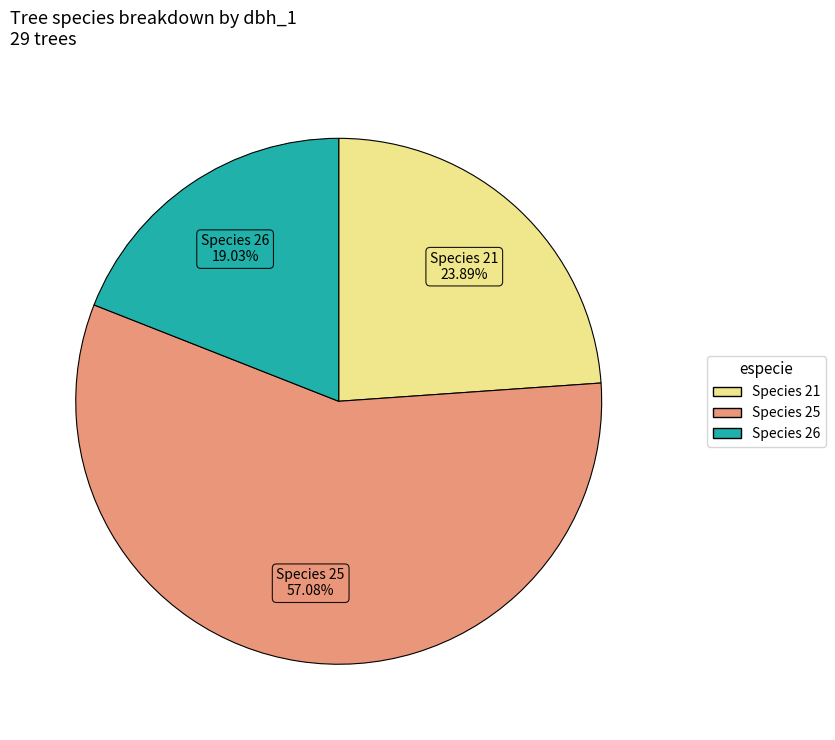

How many segments does this pie chart have?

3